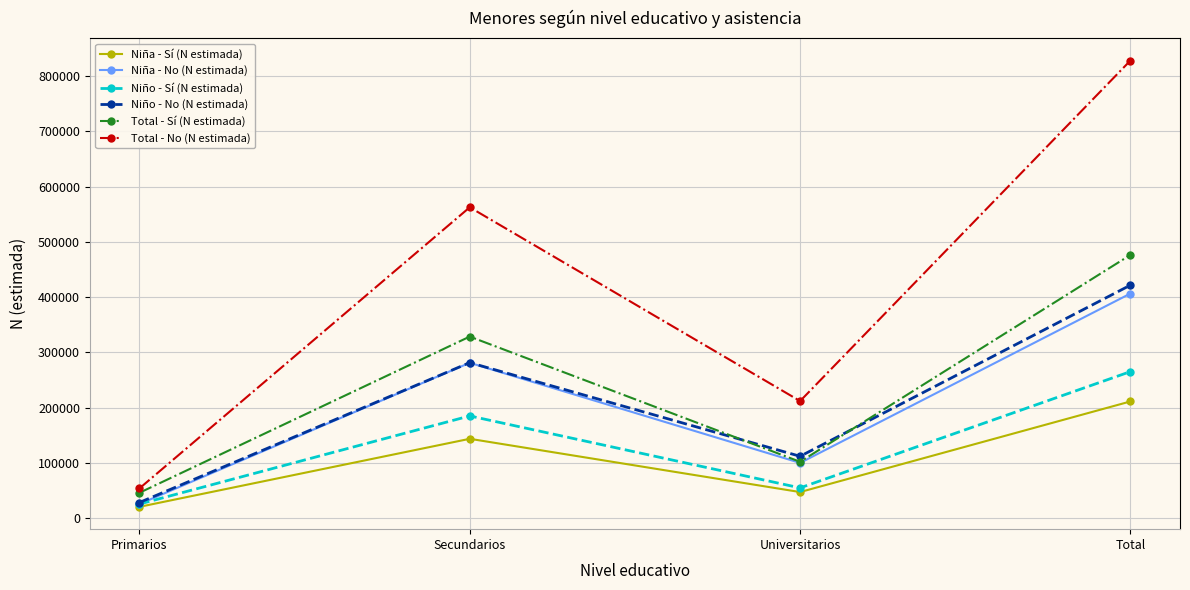

What is the approximate value of Niño - Sí (N estimada) at Primarios?

25449